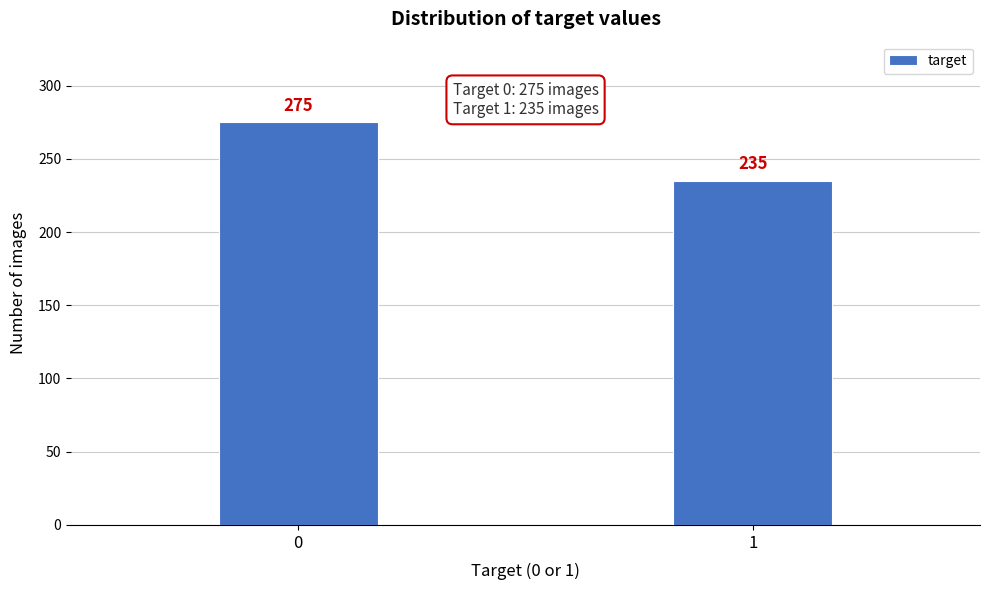

Reading right to left, list all the values displayed in this chart.

235	275